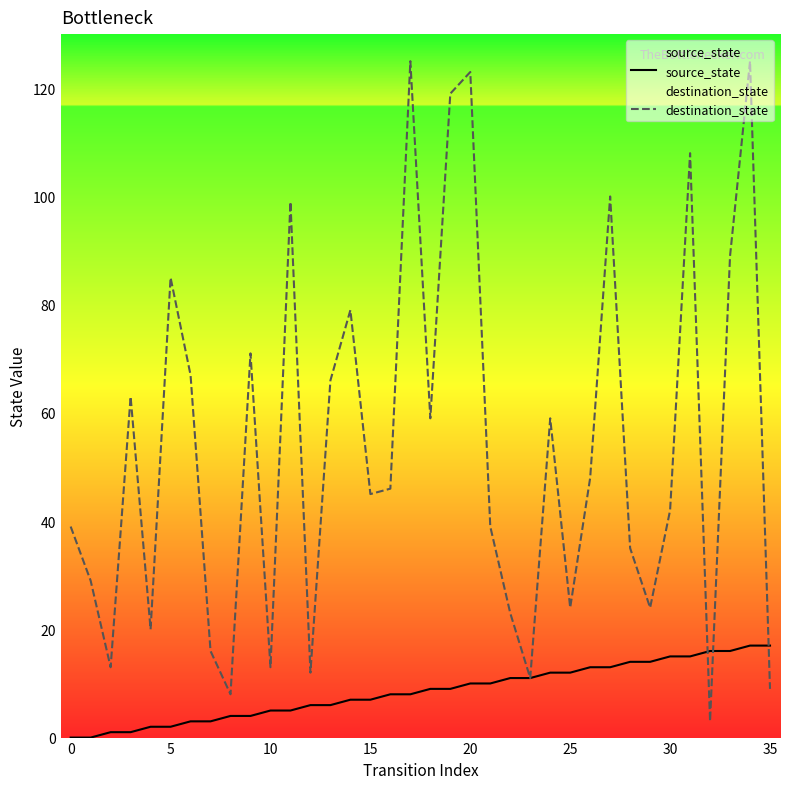

Is this an area chart (filled region under the line)?

No